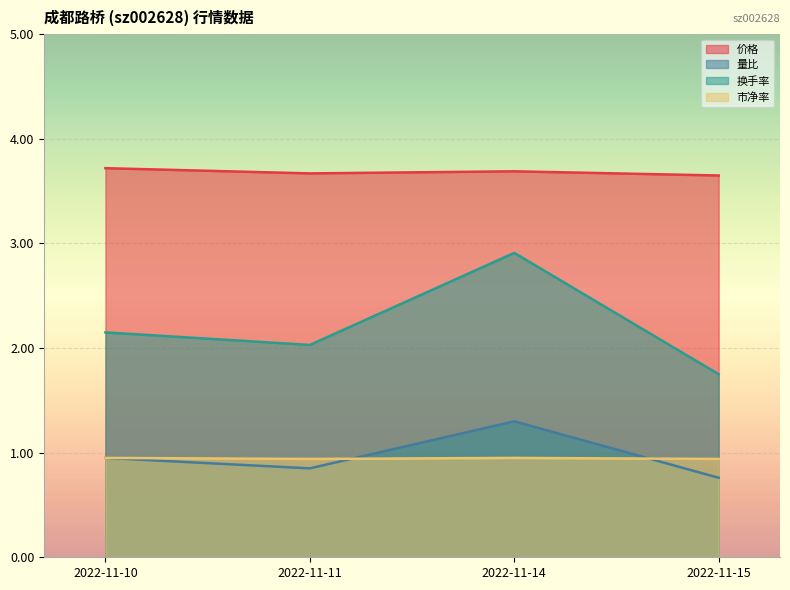

Is it true that 价格 equals 5.1 at 2022-11-14?

False